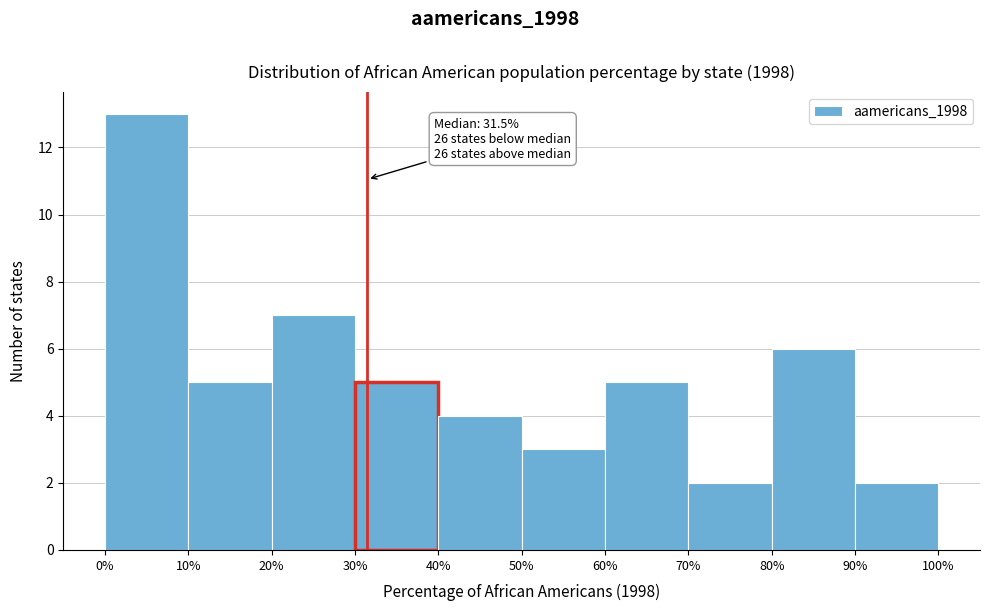

Which range on the x-axis has the tallest bar?

0% to 10%